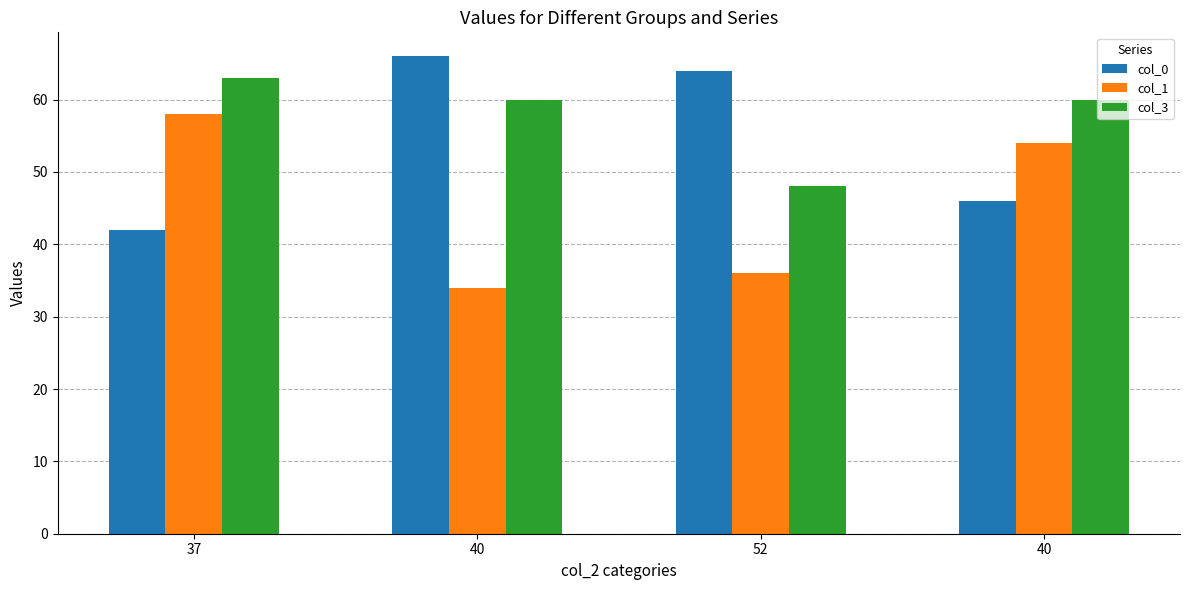

At which label is col_1 closest to 46?

40